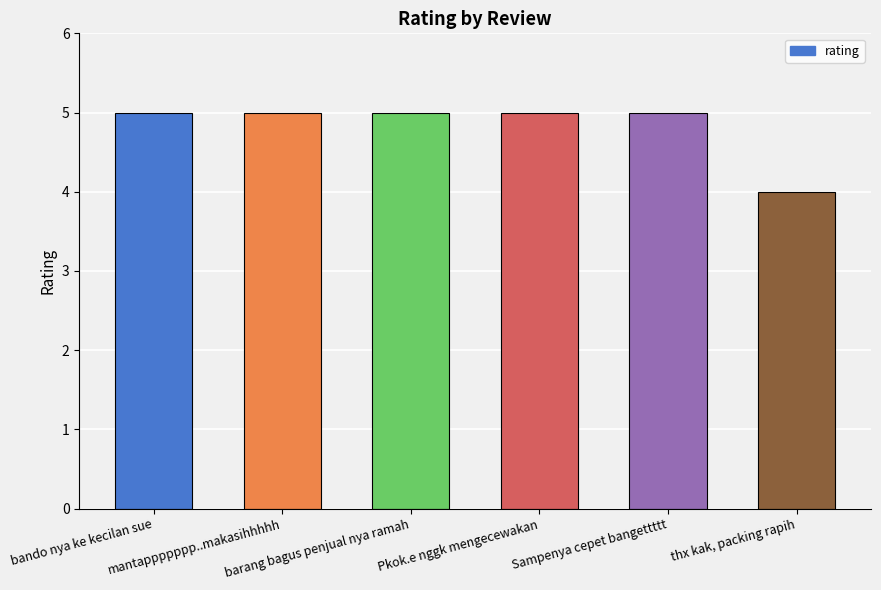

What position from the right is bando nya ke kecilan sue?

6